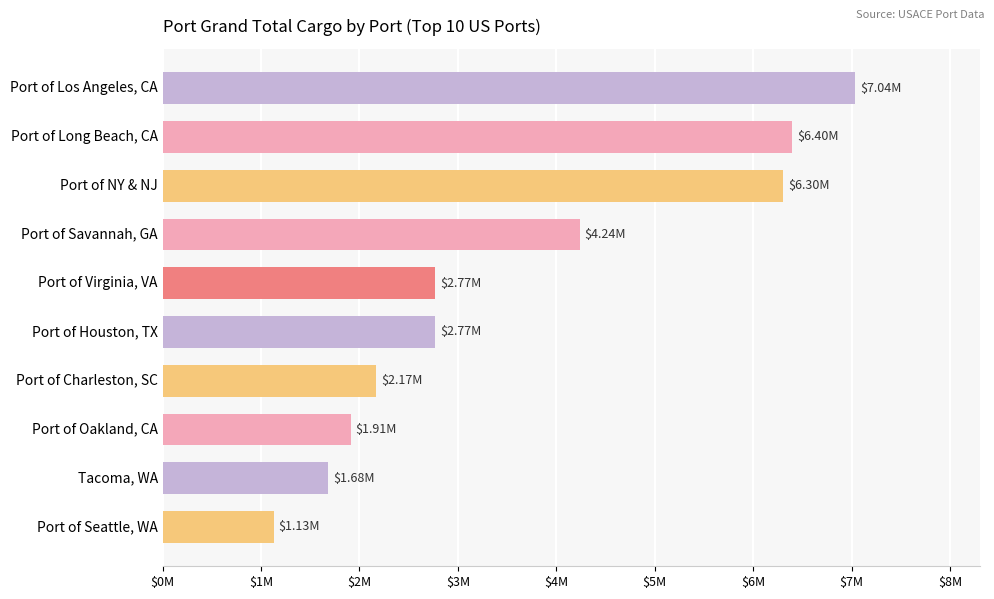

At which label is the value closest to 4083443?

Port of Savannah, GA